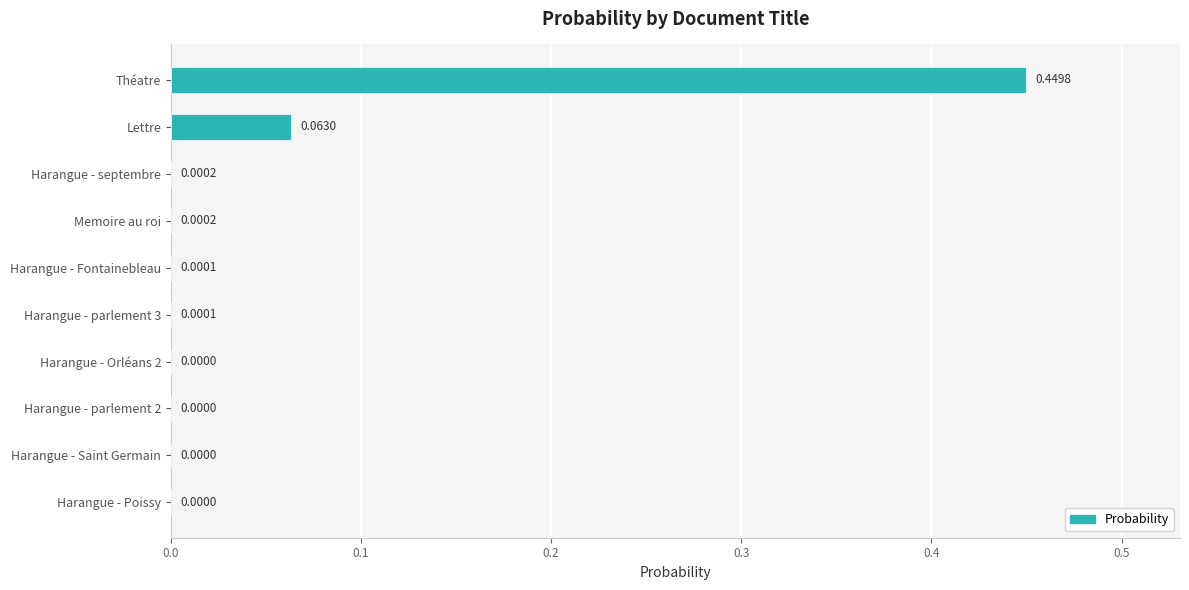

Between Harangue - septembre and Harangue - Saint Germain, which is larger?

Harangue - septembre